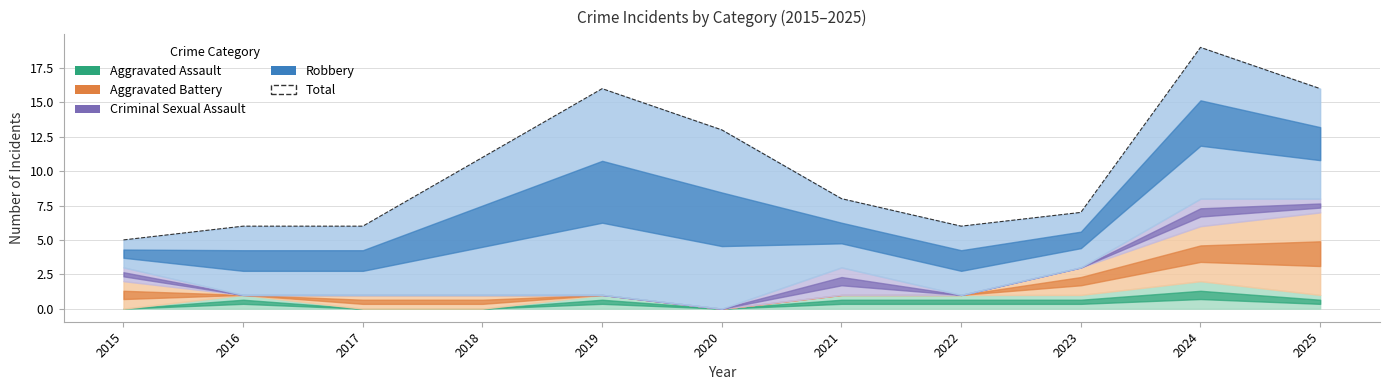

The value at 2018 is 16. True or false?

False